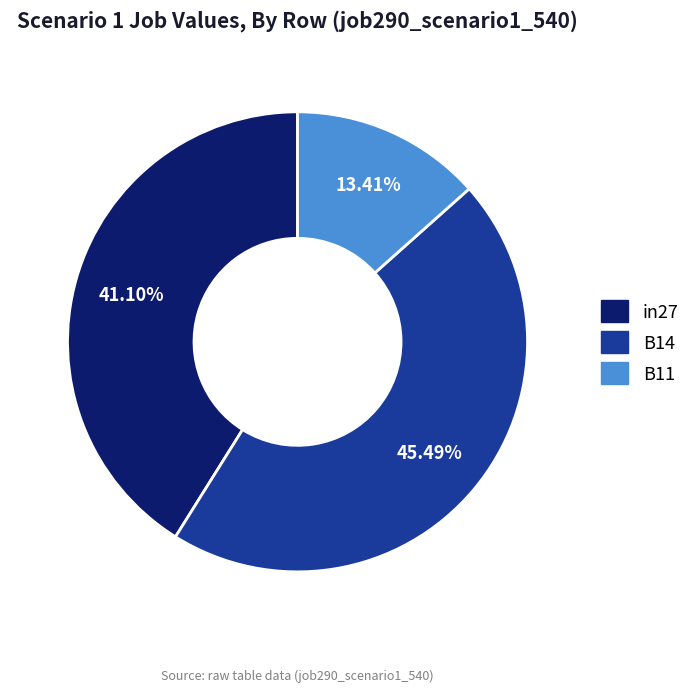

Rank the categories by value from lowest to highest.

B11, in27, B14